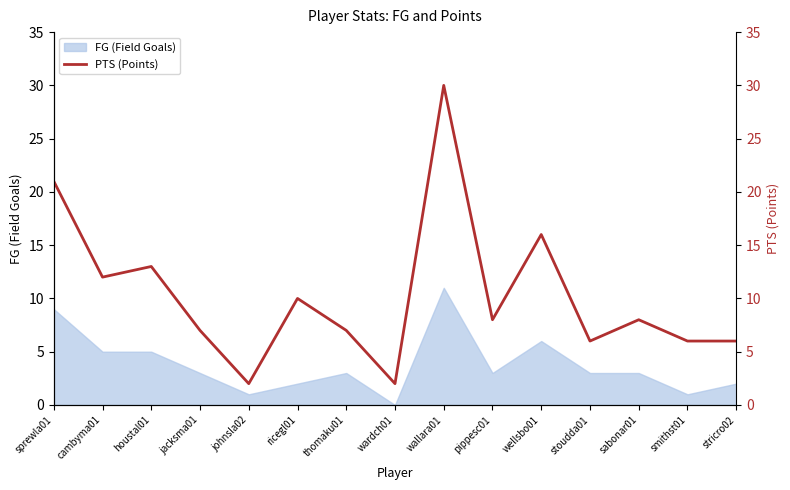

How many interior local peaks (higher than both neighbors) does the data have?

5